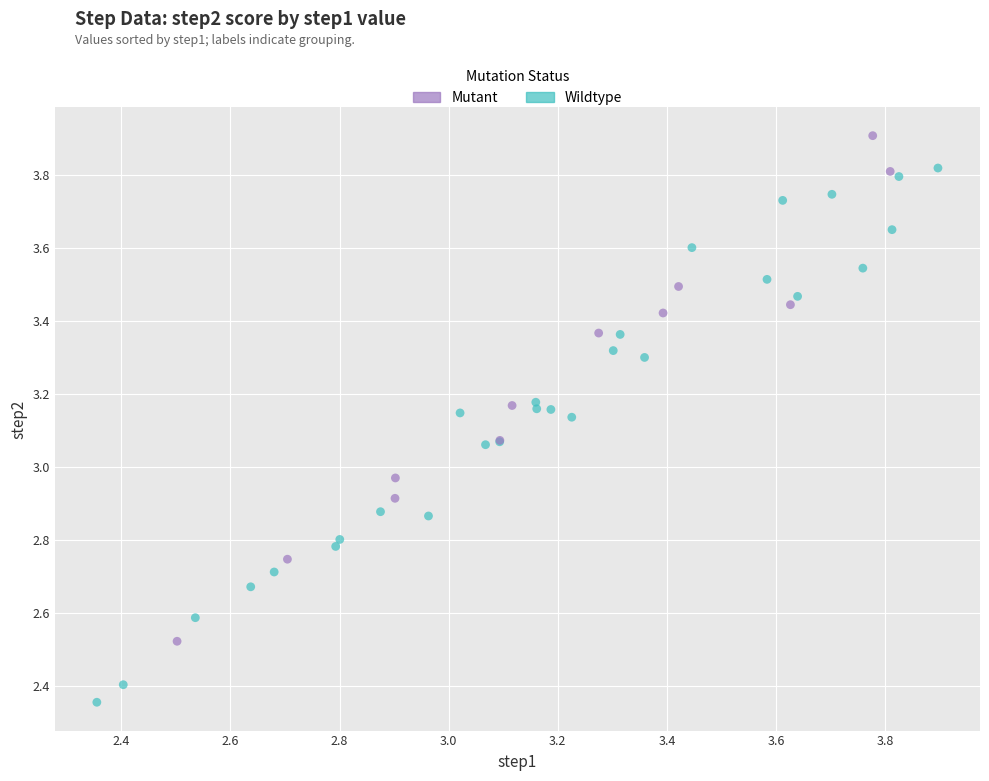

Which series contains the lowest Y value?

Wildtype